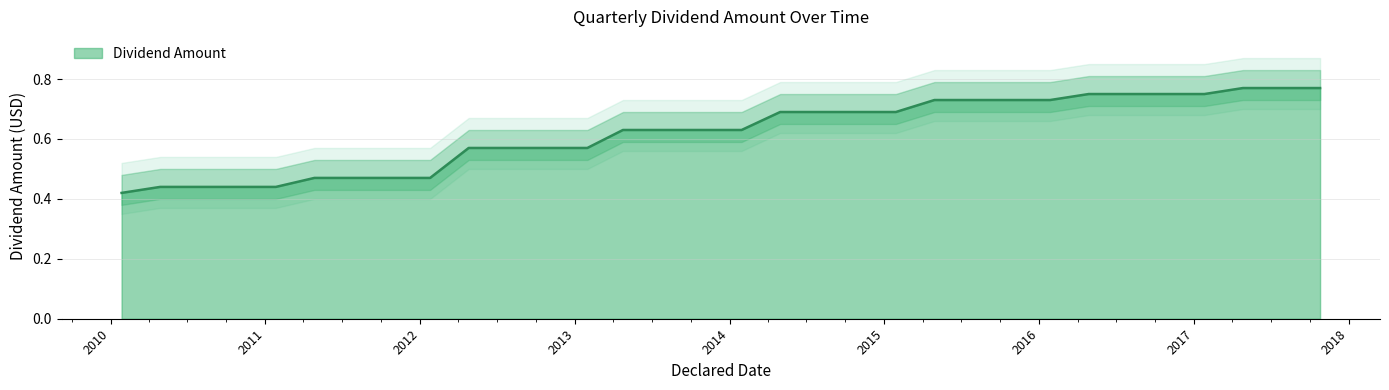

Which category has the lowest value across all series?

2010-01-27